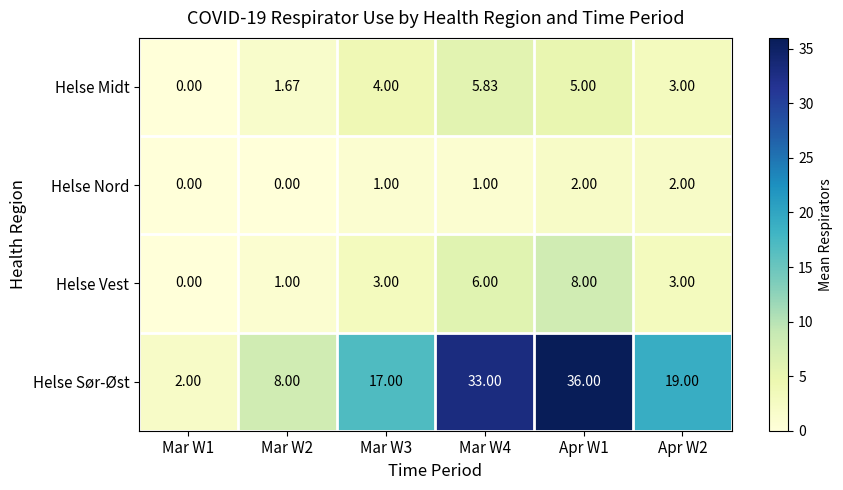

List the series in order of their peak value, highest first.

Helse Sør-Øst, Helse Vest, Helse Midt, Helse Nord